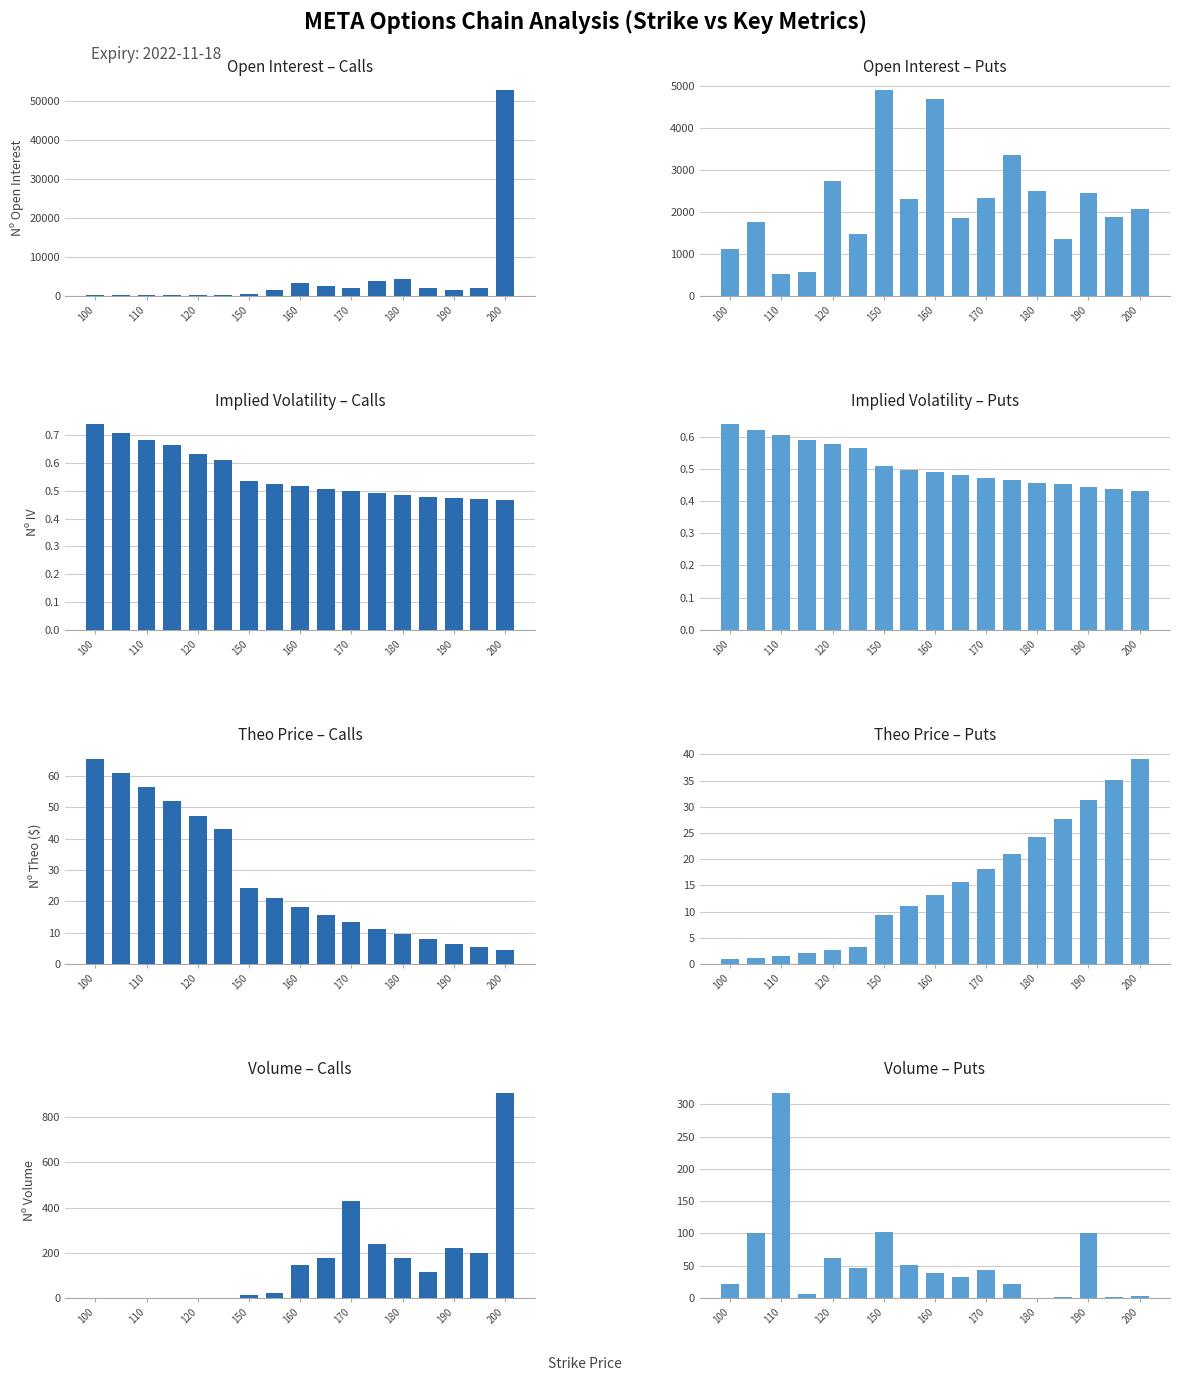

Is it true that Calls (ITM) equals 2351 at 190?

False